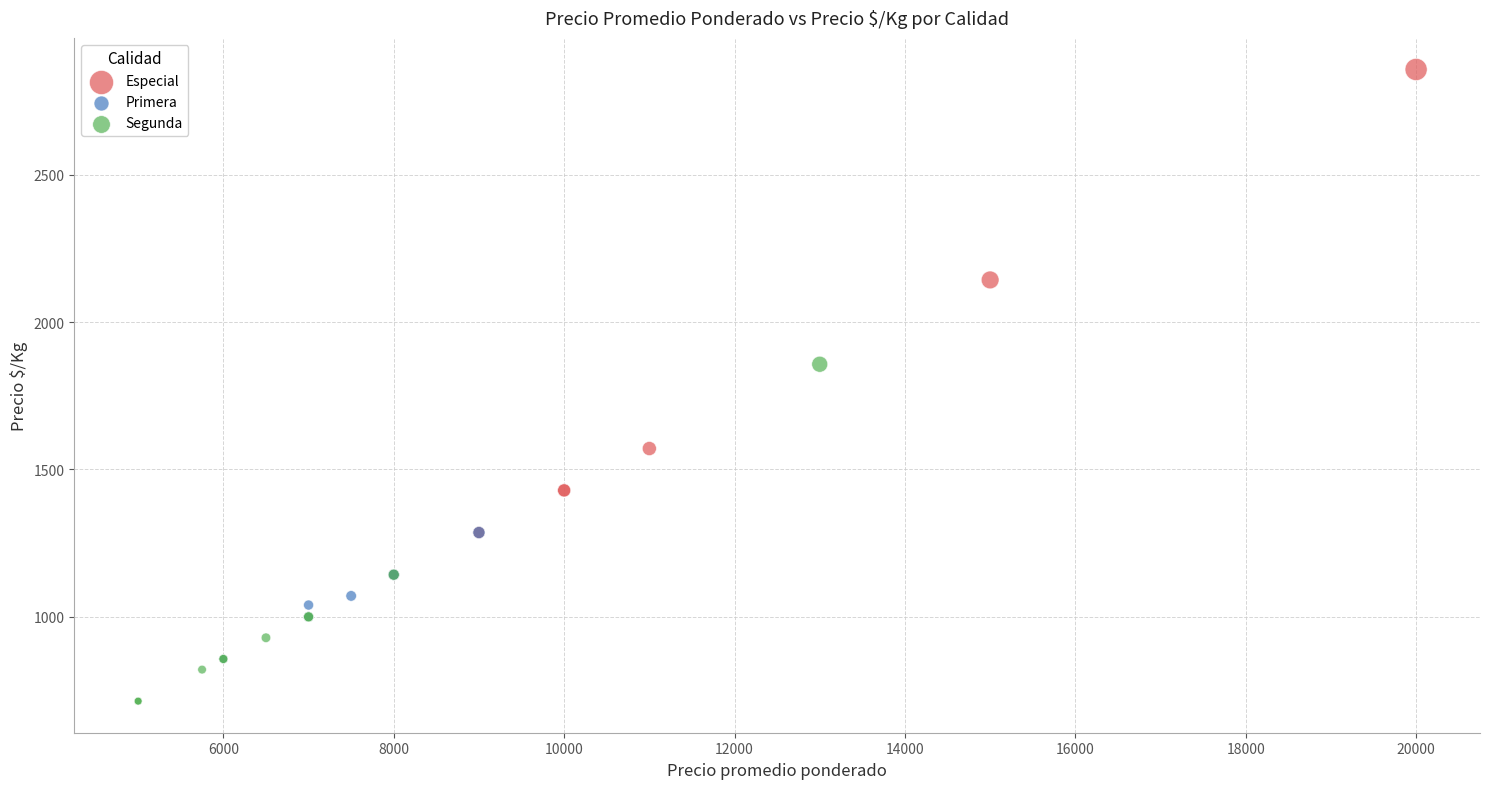

Which series contains the highest Y value?

Especial